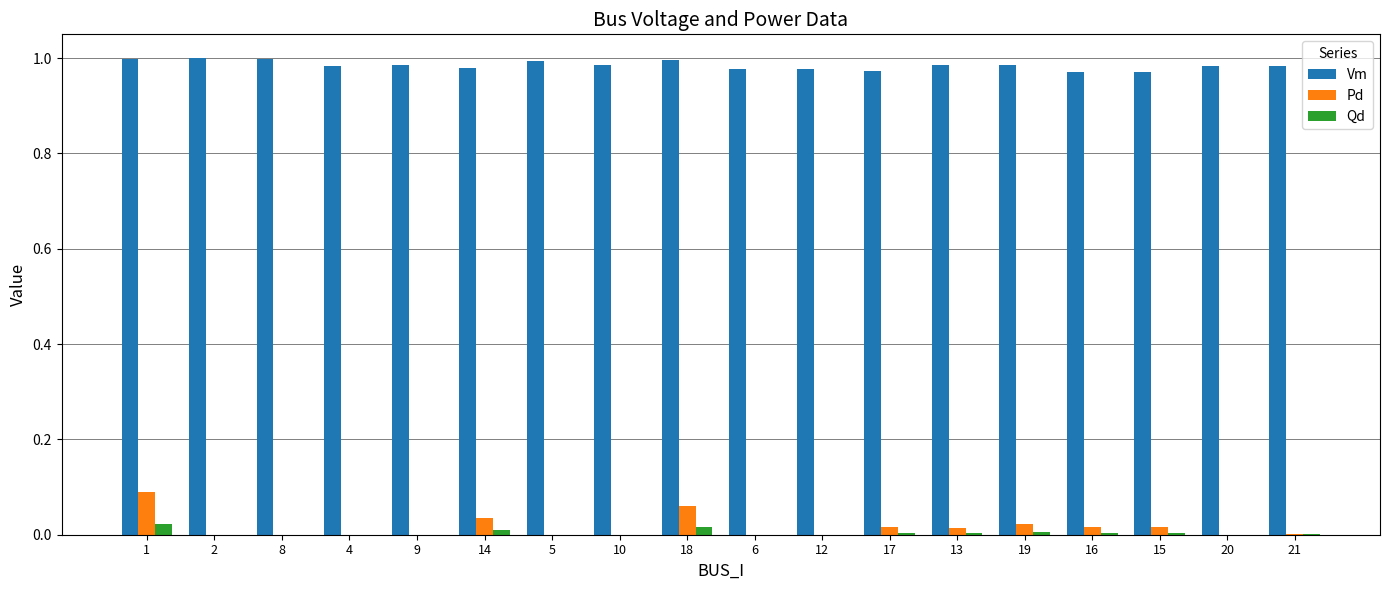

Which series has the largest total across all categories?

Vm